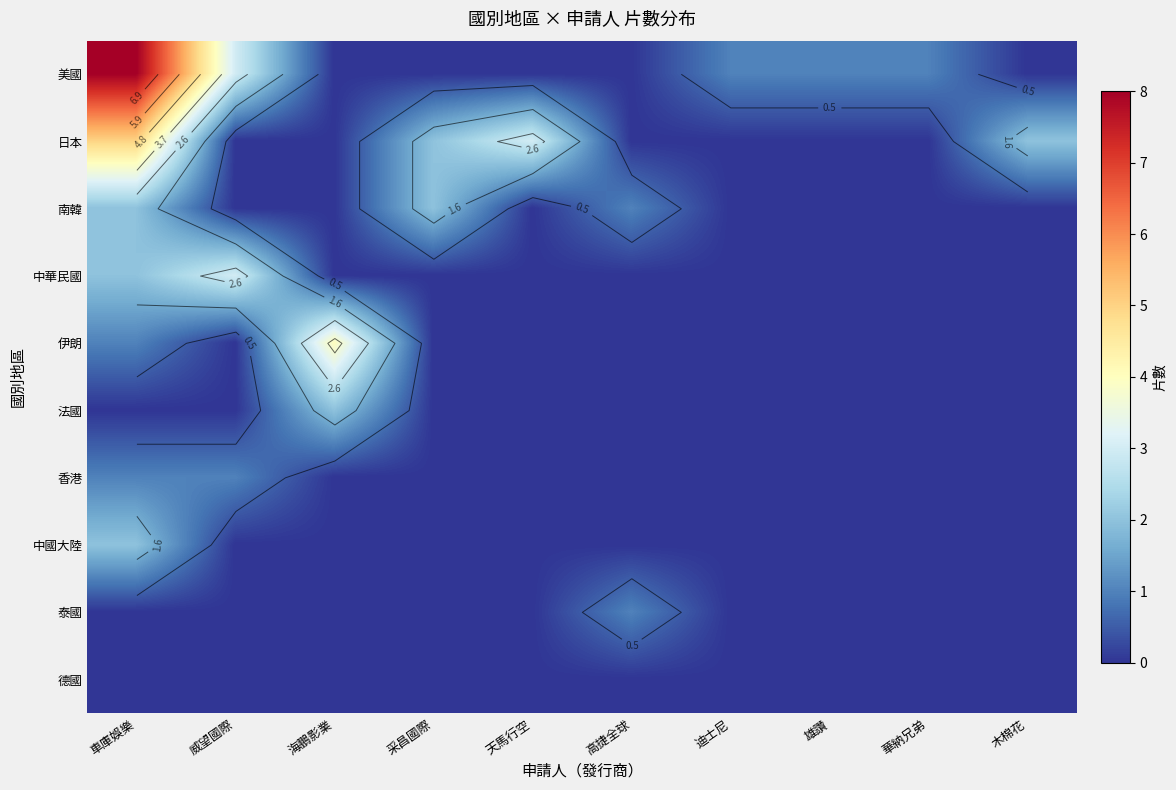

Rank the categories by 德國 value from lowest to highest.

車庫娛樂, 威望國際, 海鵬影業, 采昌國際, 天馬行空, 高捷全球, 迪士尼, 雄讚, 華納兄弟, 木棉花